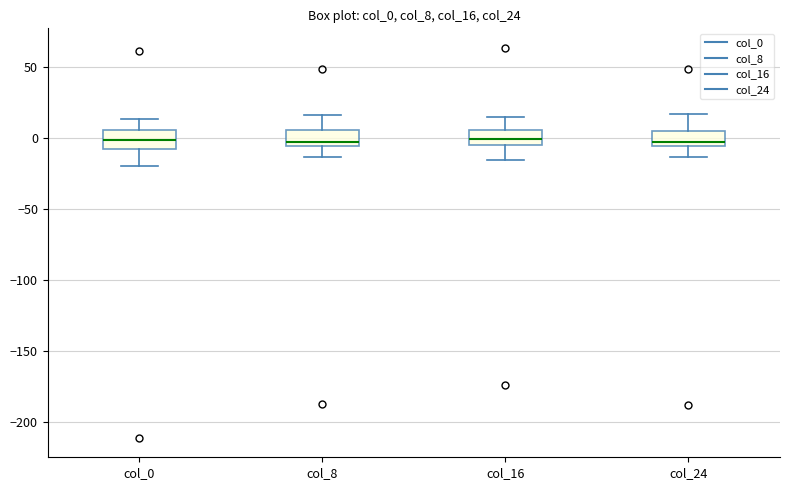

Reading left to right, transcribe this box plot: for each box, give where its median line is, the range the box spans, and where its two whiskers end, as read against the y-axis. The values are not printed on the chart, so give them approximately, as read against the axis.

col_0: median 0, box -10 to 5, whiskers -20 to 15
col_8: median -5 (just above the box's lower edge), box -5 to 5, whiskers -15 to 15
col_16: median 0, box -5 to 5, whiskers -15 to 15
col_24: median -5 (just above the box's lower edge), box -5 to 5, whiskers -15 to 15